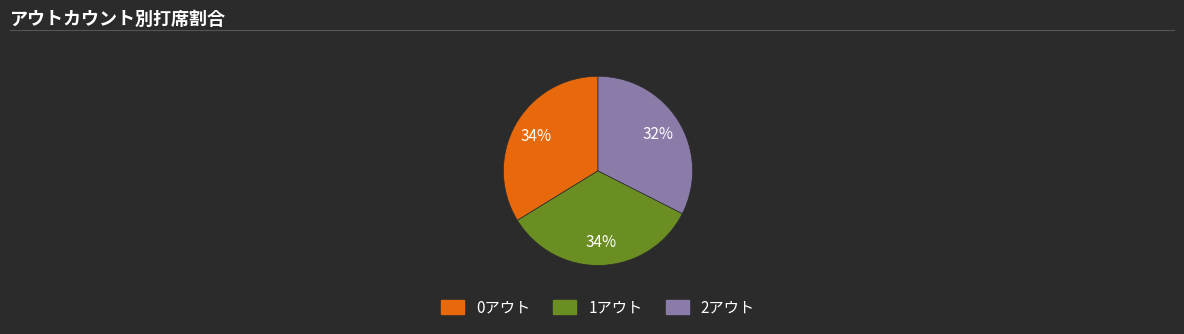

To the nearest percent, what portion does 0アウト represent?

34%